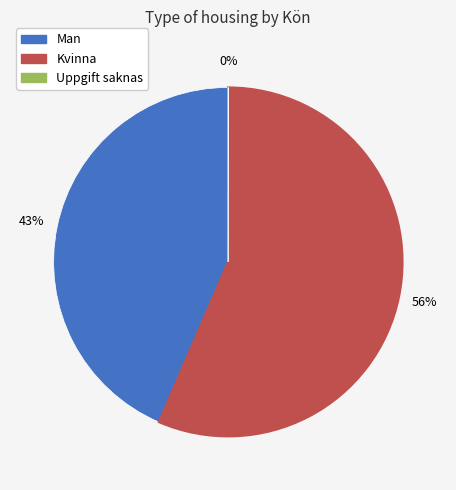

To the nearest percent, what percentage of the pie is Man?

43%